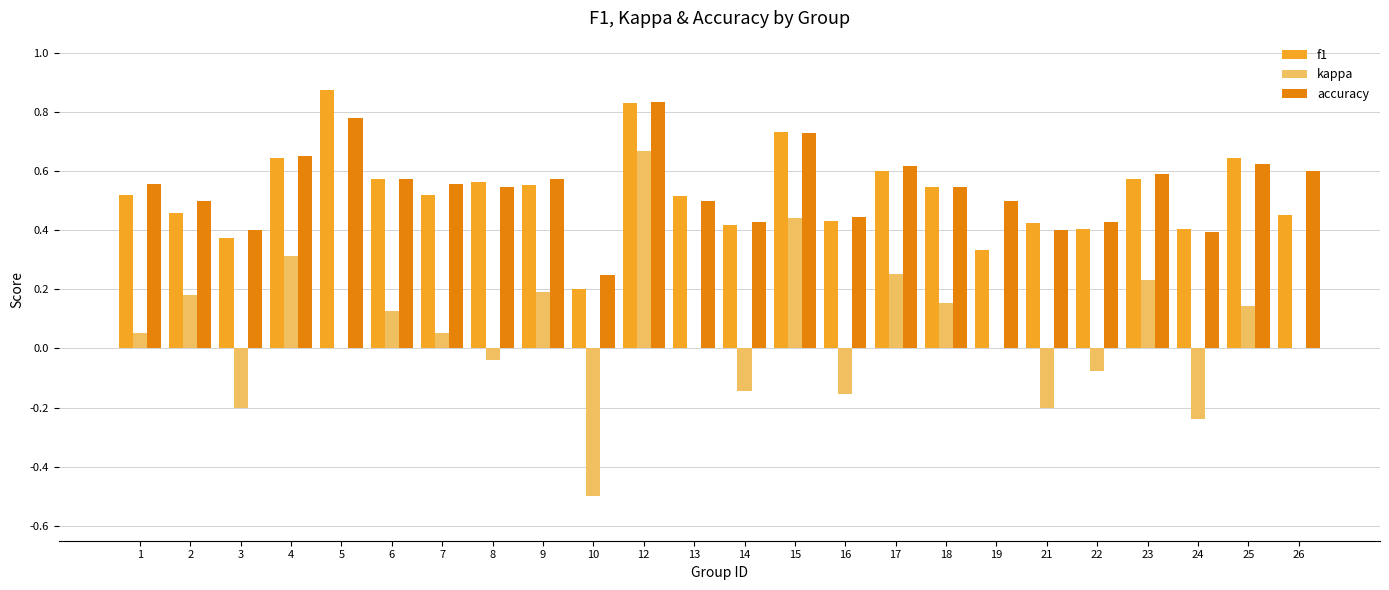

Which series has the largest range (max minus min)?

kappa